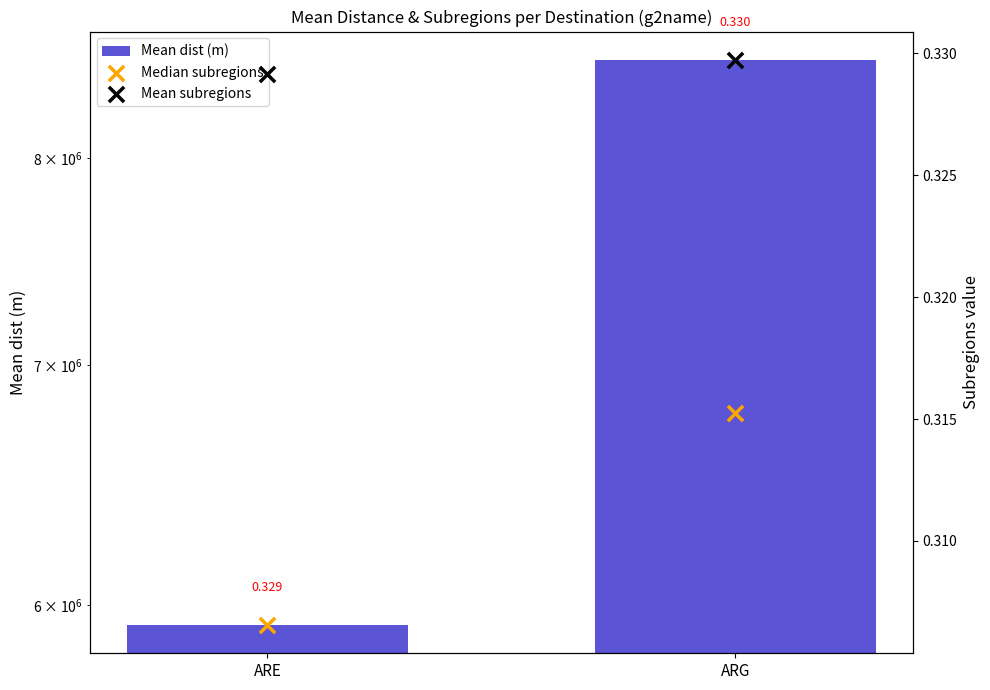

Which series reaches the minimum Y coordinate?

Median subregions